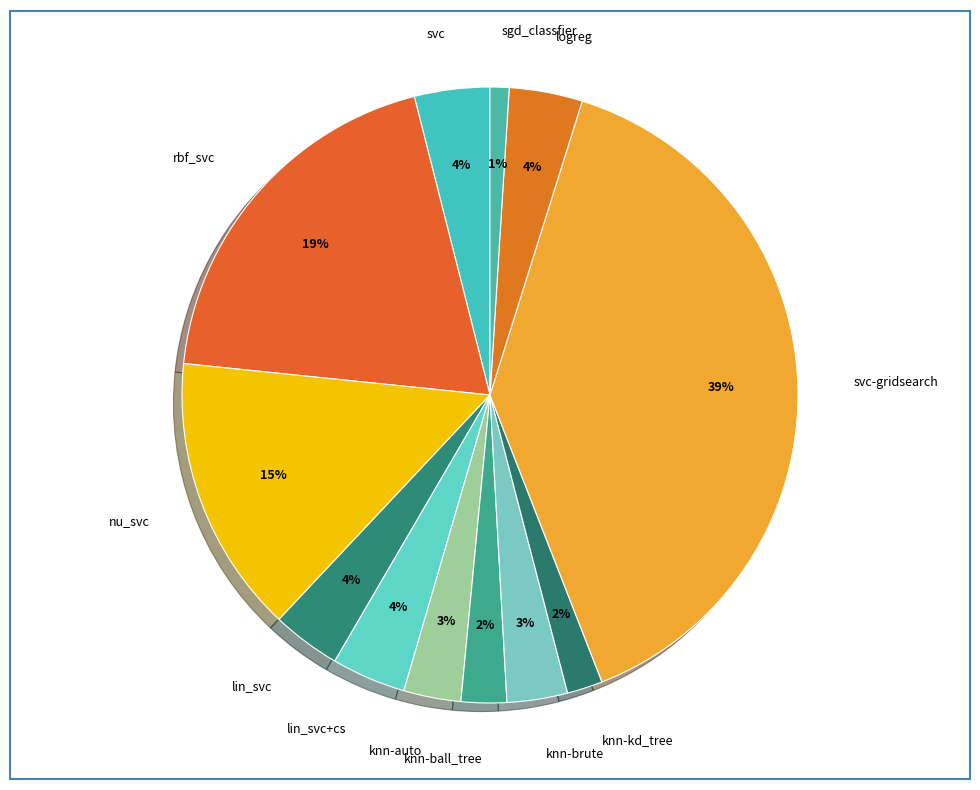

Does rbf_svc account for over 50% of the chart?

No